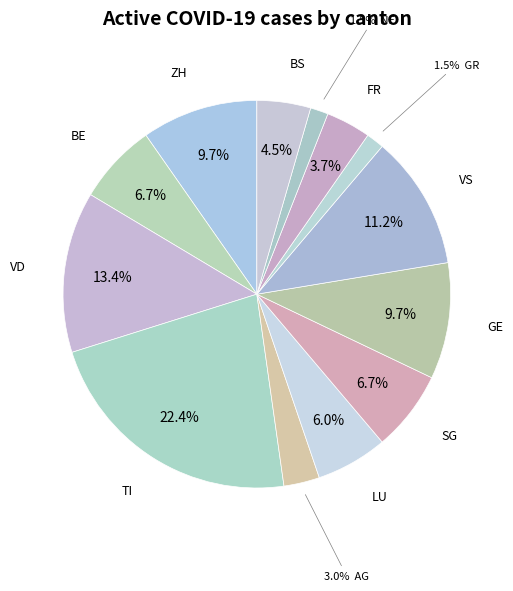

Is there a majority slice in this chart?

No